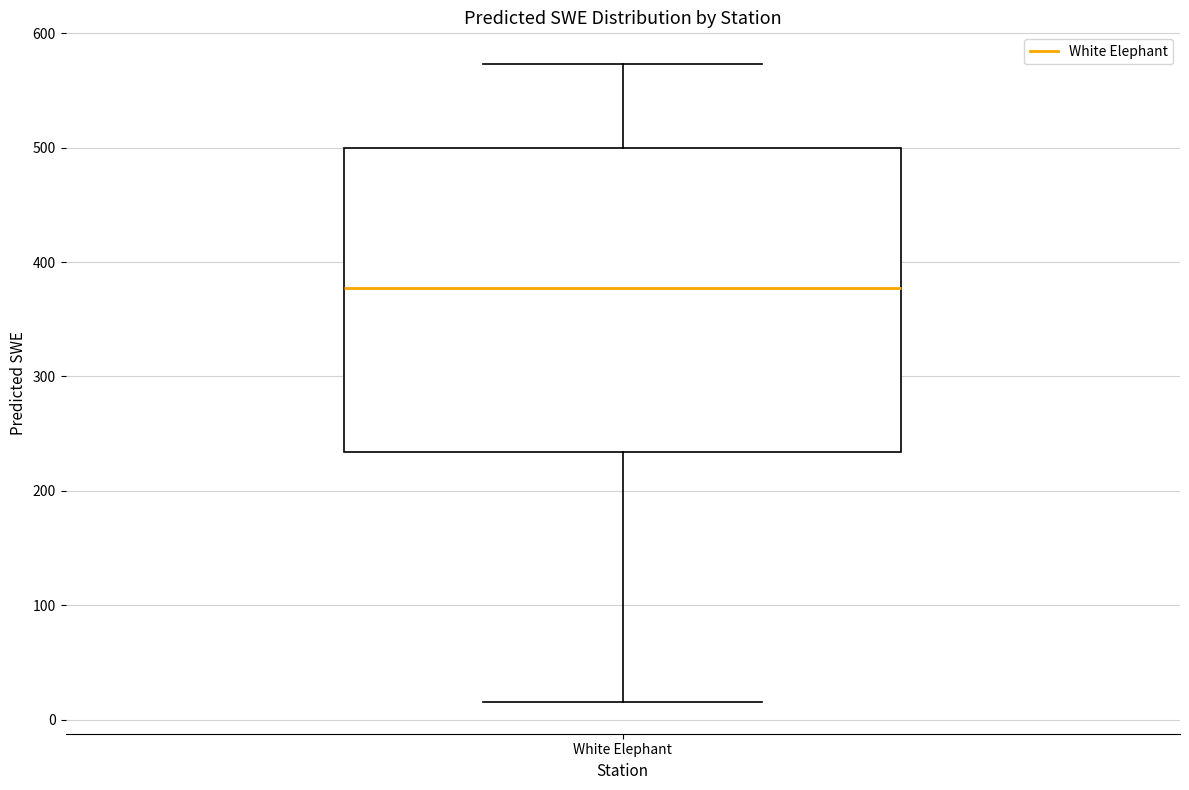

Transcribe this box plot: give where the median line is, the range the box spans, and where the two whiskers end, as read against the y-axis. The values are not printed on the chart, so give them approximately, as read against the axis.

median 380, box 230 to 500, whiskers 20 to 570